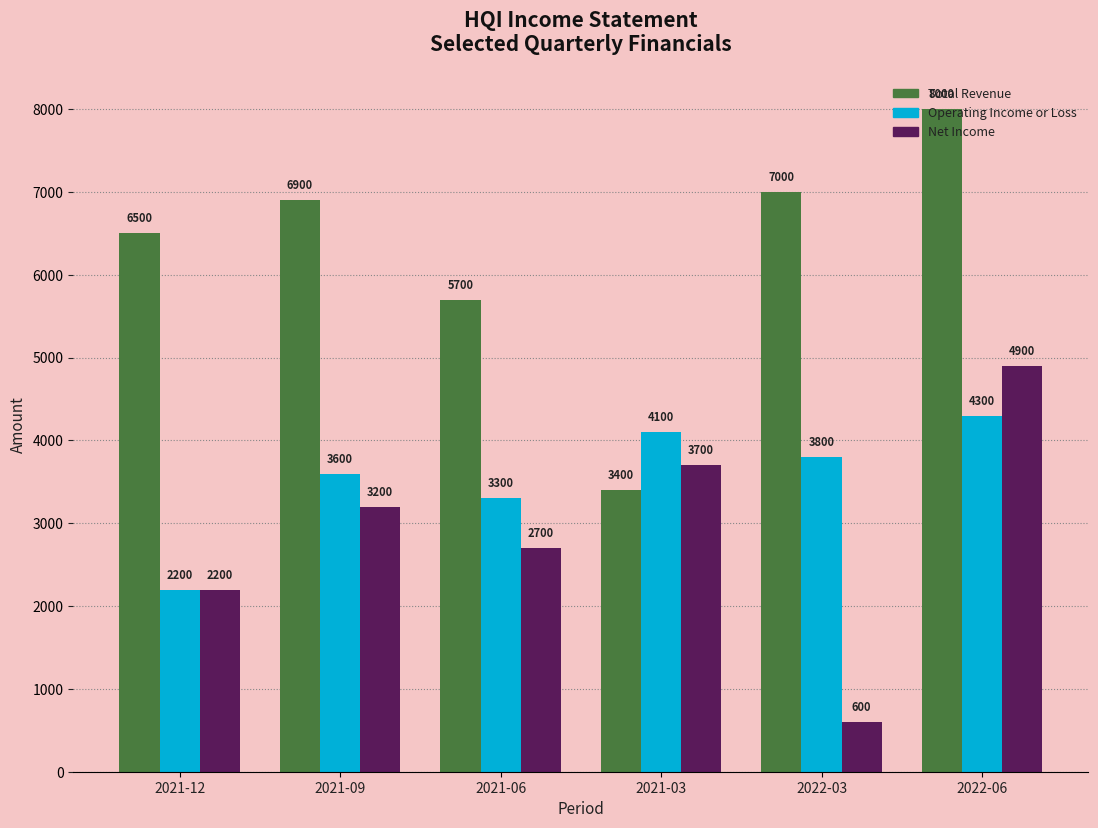

Count the number of data series in this chart.

3